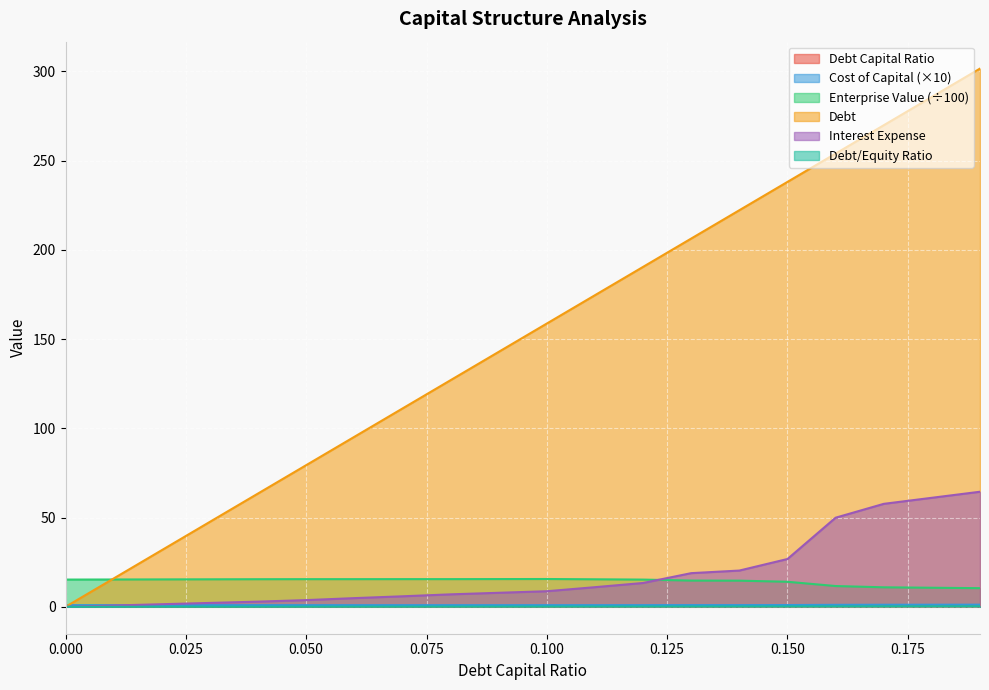

What value does the interest_expense series have at 0.11?

11.0